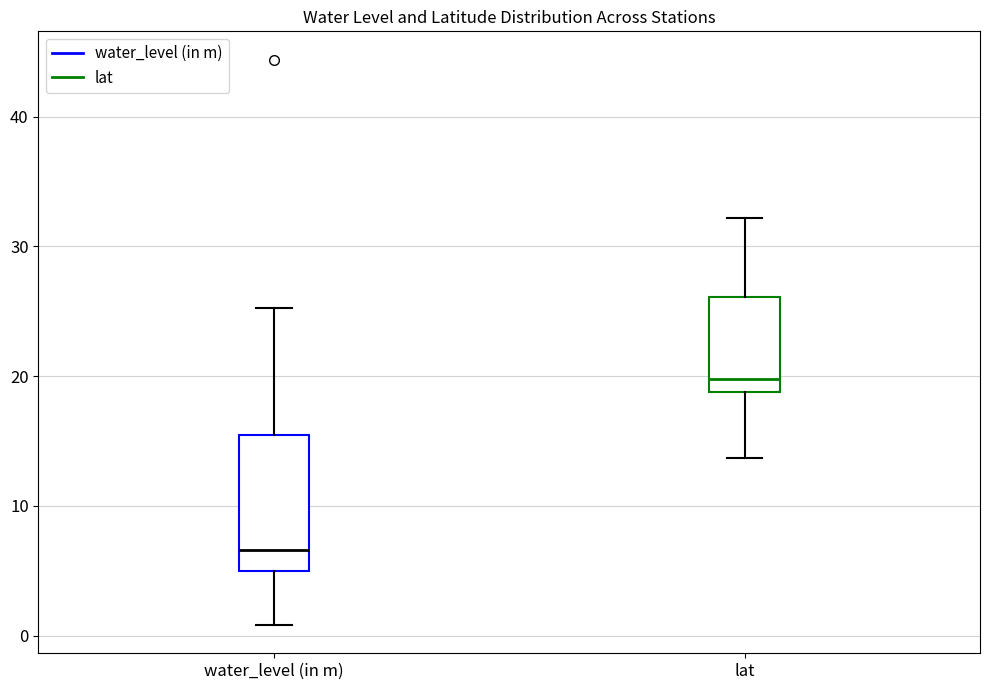

Which box has the lowest median line?

water_level (in m)